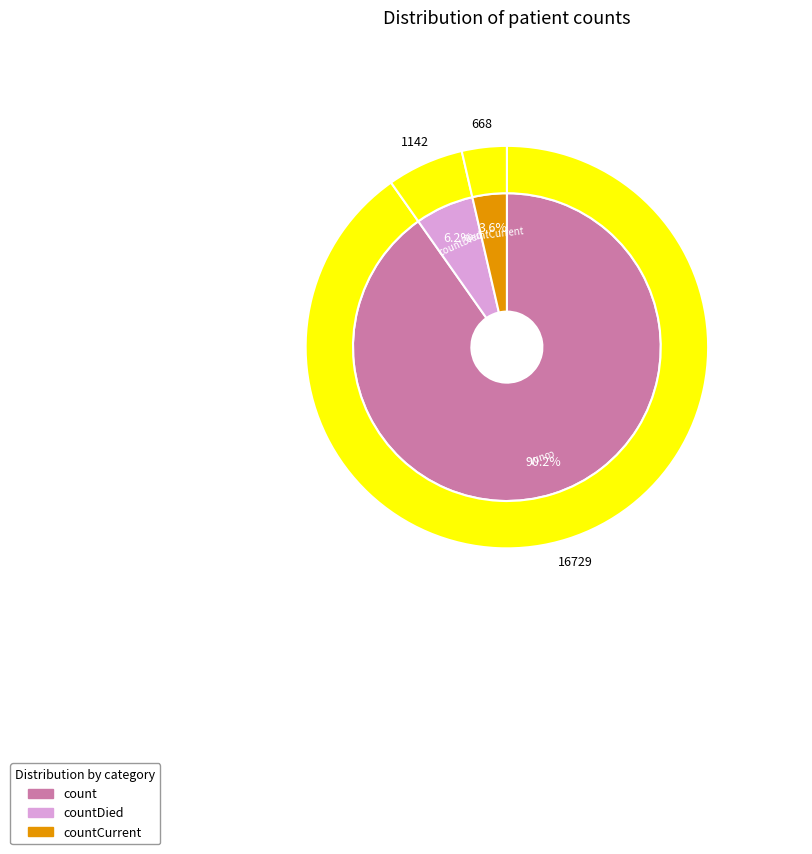

How many segments does this pie chart have?

3